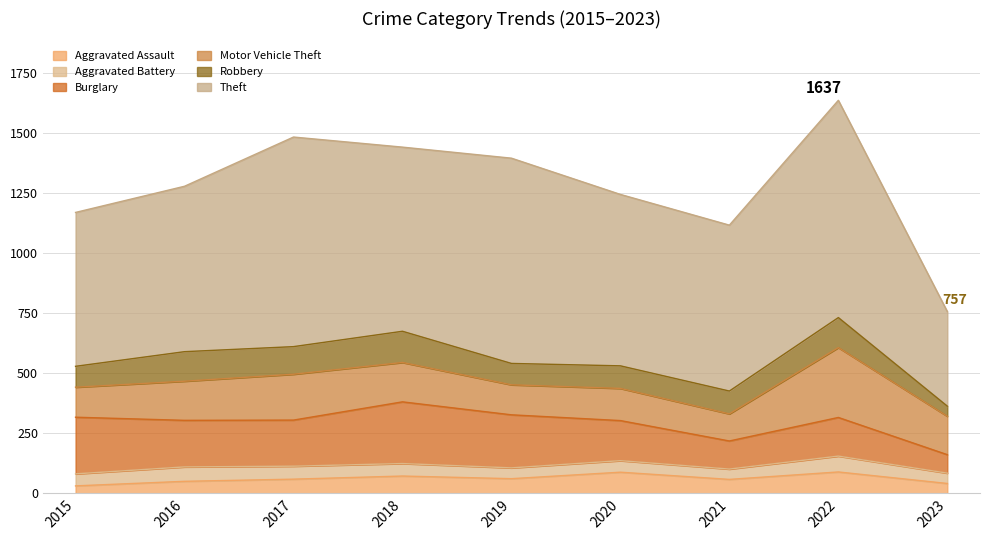

Rank the series by their maximum value, from lowest to highest.

Aggravated Battery, Aggravated Assault, Robbery, Burglary, Motor Vehicle Theft, Theft